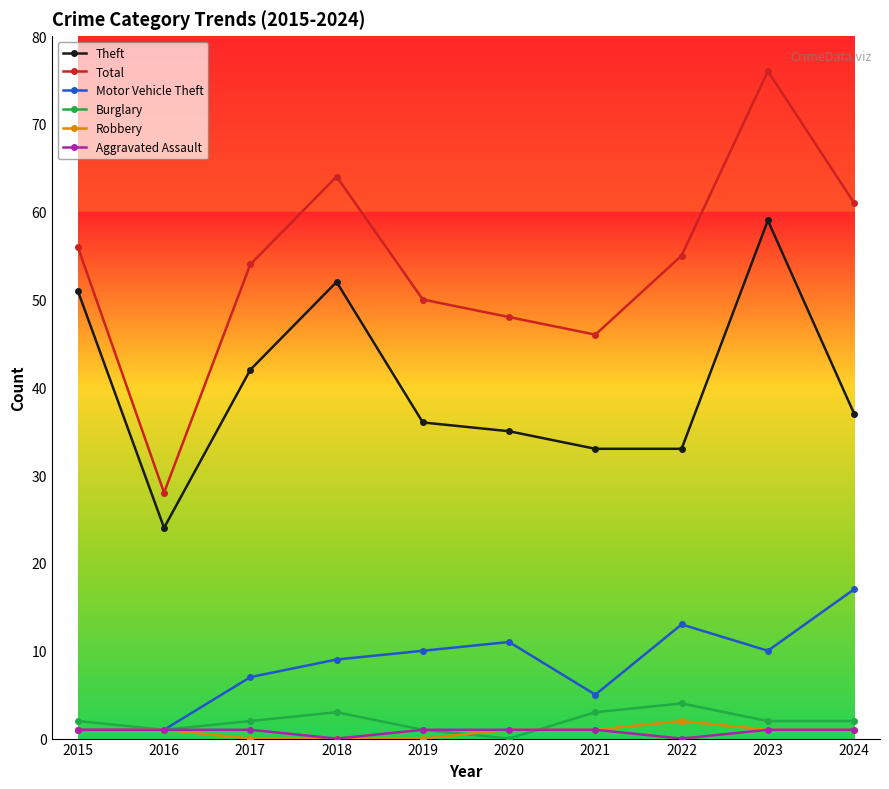

True or false: Total and Robbery intersect in this chart.

False